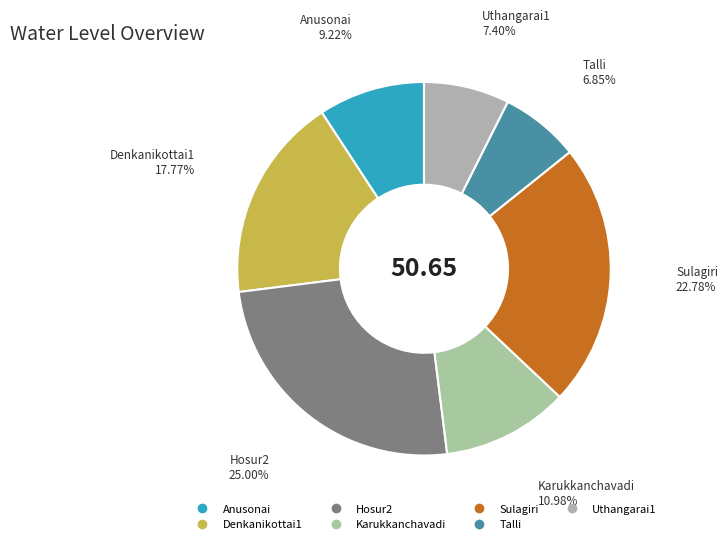

What percentage is the Sulagiri slice, to the nearest percent?

23%